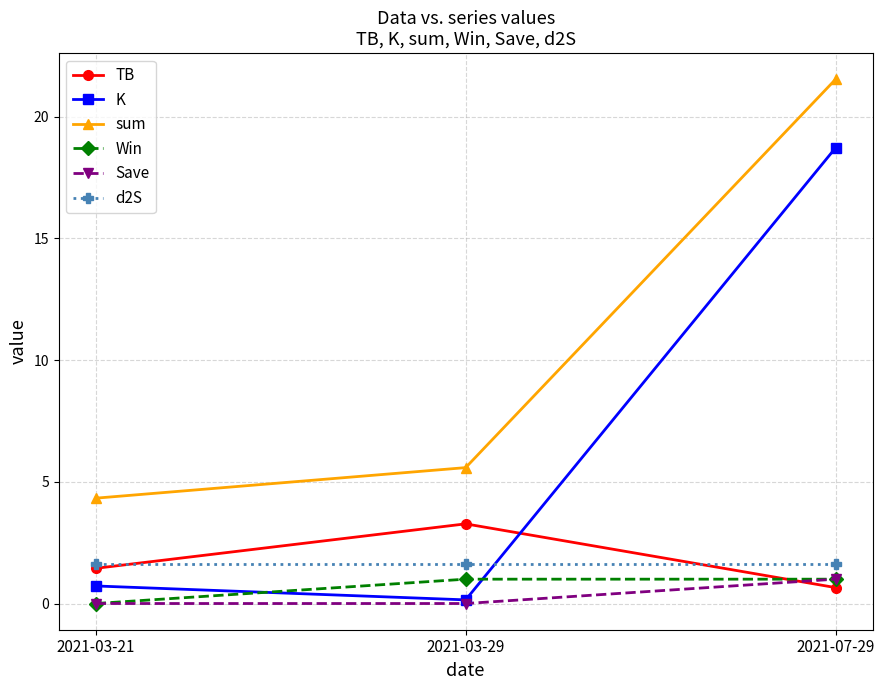

The d2S series shows 2.5 at 2021-07-29. True or false?

False